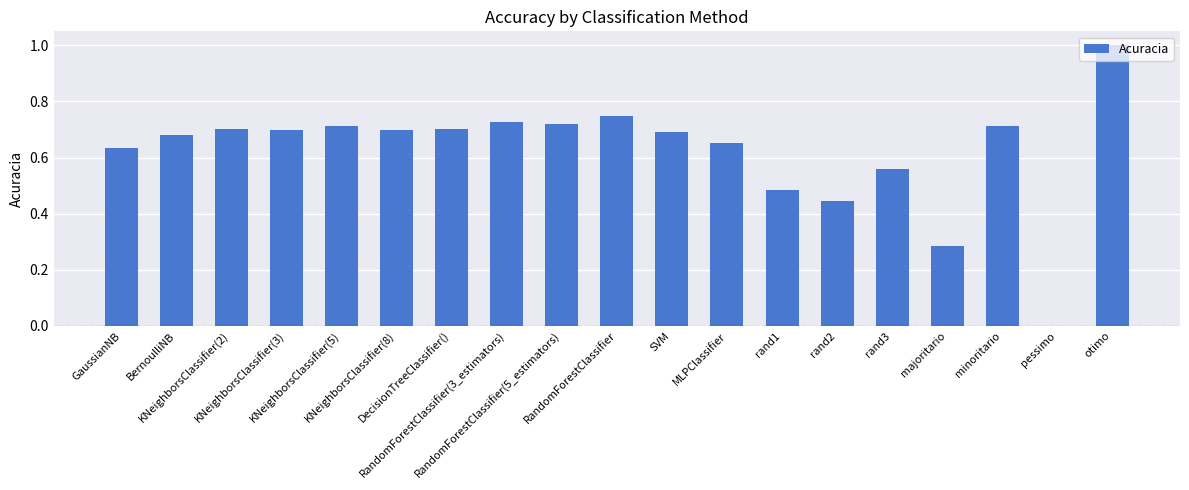

Does the chart contain stacked bars?

No